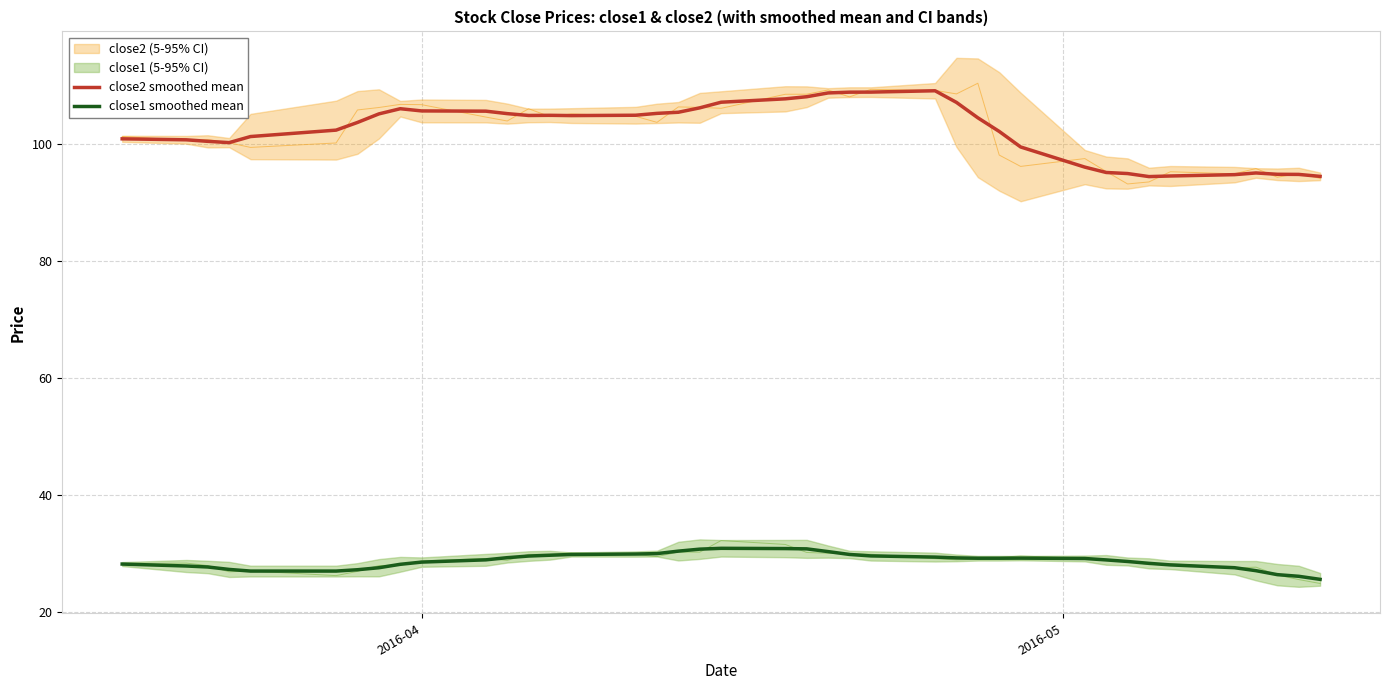

How many interior local peaks does the close2 smoothed mean series have?

4